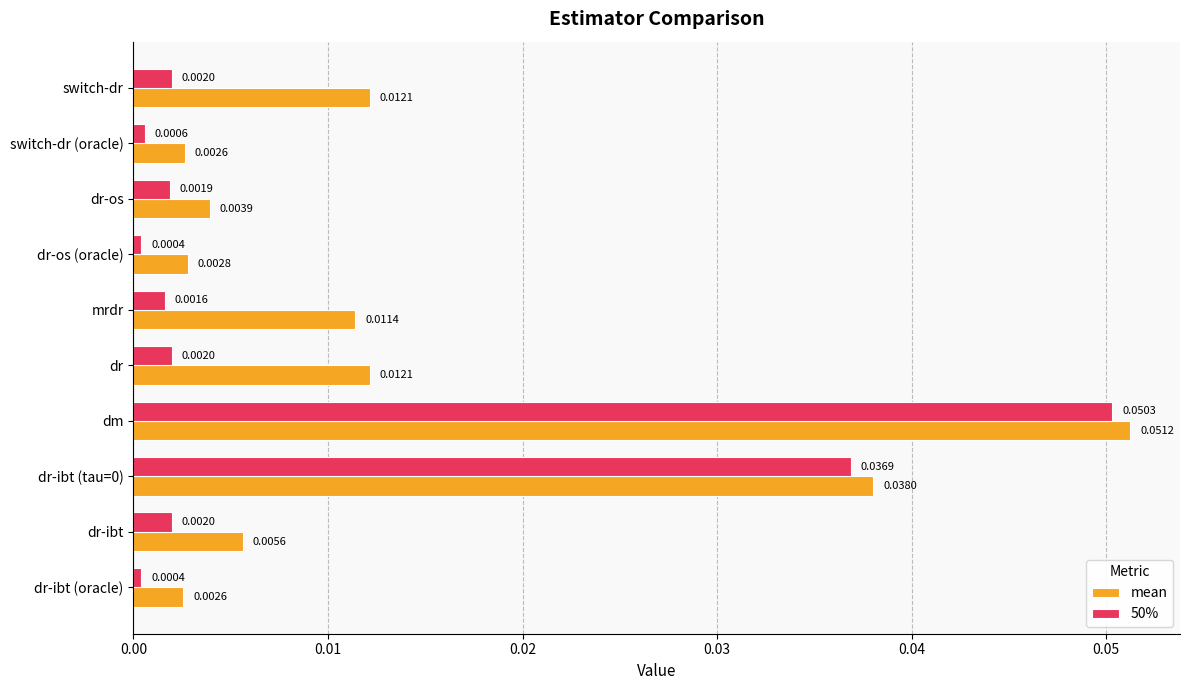

List the series in order of their peak value, lowest first.

50%, mean